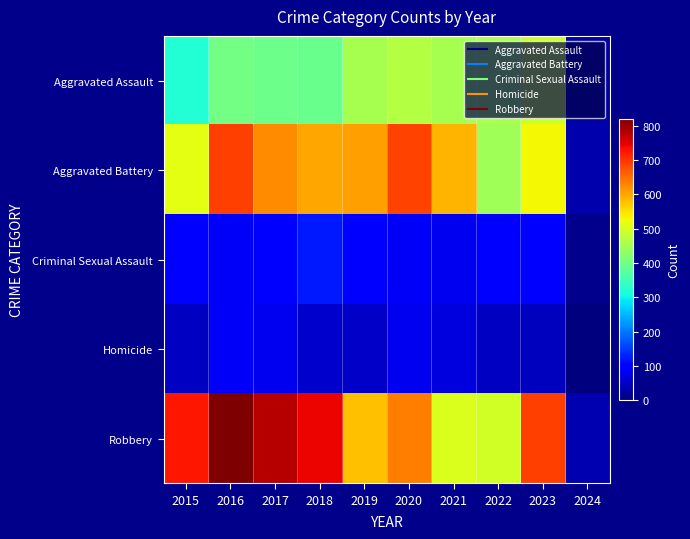

Rank the series by their maximum value, from lowest to highest.

Homicide, Criminal Sexual Assault, Aggravated Assault, Aggravated Battery, Robbery